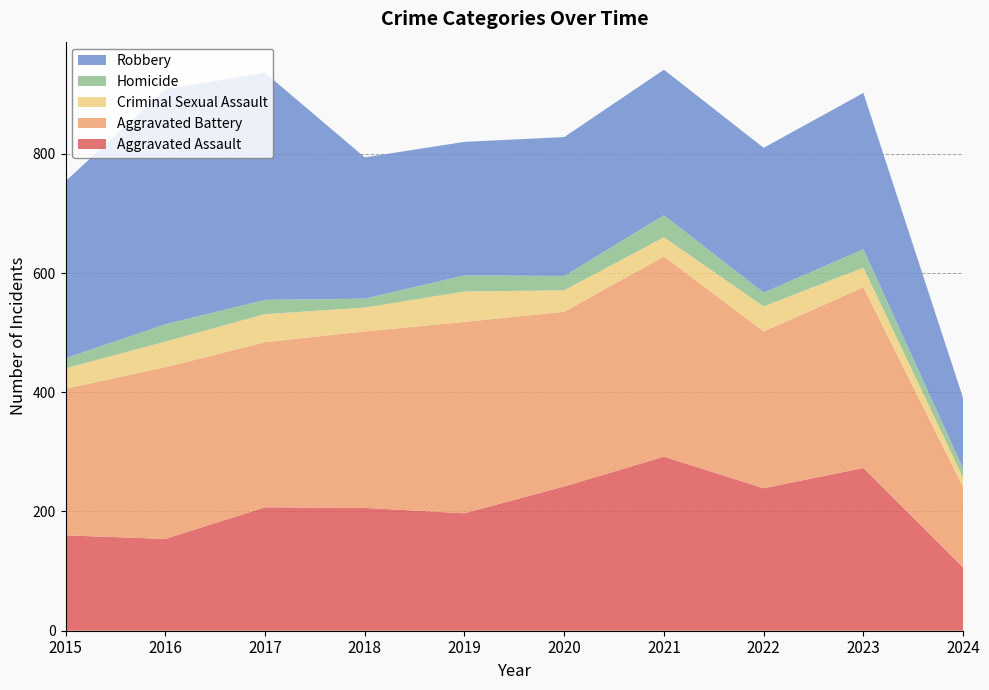

Reading left to right, transcribe all the data shown in this chart.

Aggravated Assault: 160	154	207	206	197	242	292	239	273	106
Aggravated Battery: 246	288	277	296	321	293	336	263	303	135
Criminal Sexual Assault: 34	43	47	40	51	36	32	42	33	16
Homicide: 17	29	24	15	27	24	37	23	31	15
Robbery: 297	394	381	237	224	233	244	243	262	118